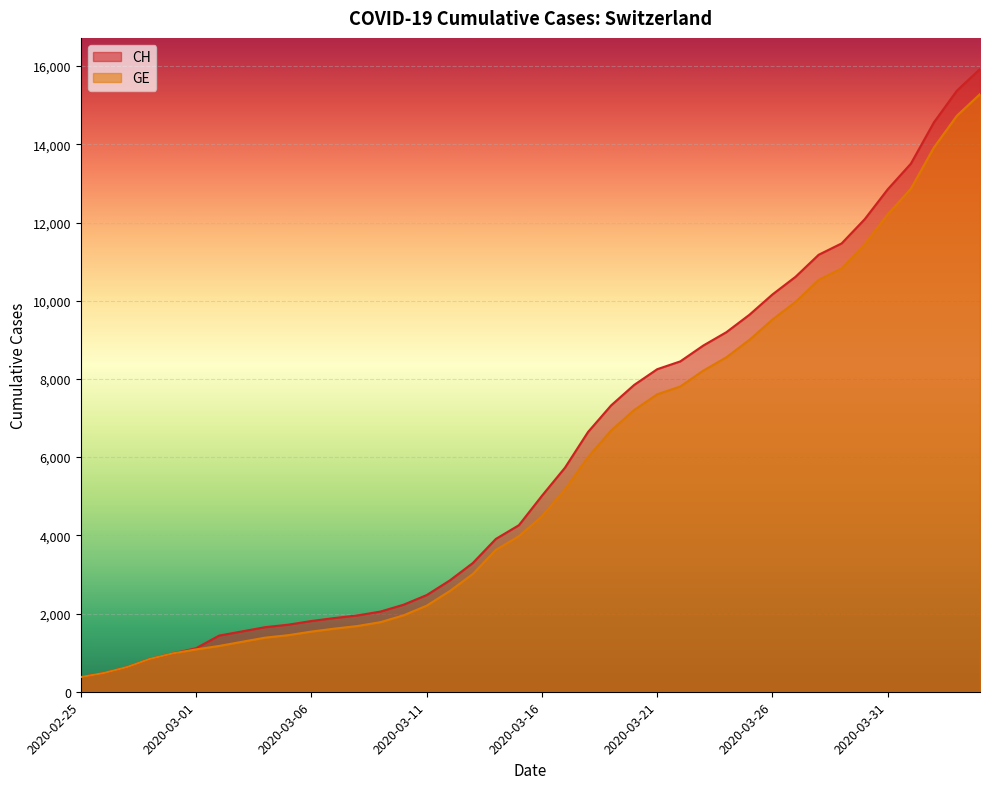

Reading right to left, extract all data points from this chart.

CH: 15926	15375	14561	13505	12852	12086	11467	11175	10613	10162	9642	9196	8855	8449	8249	7847	7323	6644	5731	5012	4259	3908	3291	2845	2472	2226	2051	1952	1885	1809	1715	1652	1544	1436	1113	981	840	630	479	375
GE: 15284	14733	13919	12863	12210	11444	10825	10533	9971	9520	9000	8554	8213	7807	7607	7205	6681	6002	5174	4485	3978	3627	3010	2574	2201	1955	1780	1681	1614	1538	1447	1384	1278	1171	1083	981	840	630	479	375